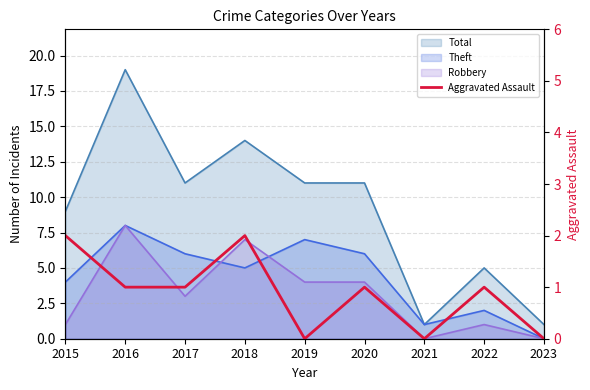

Between 2015 and 2022, which is larger?

2015